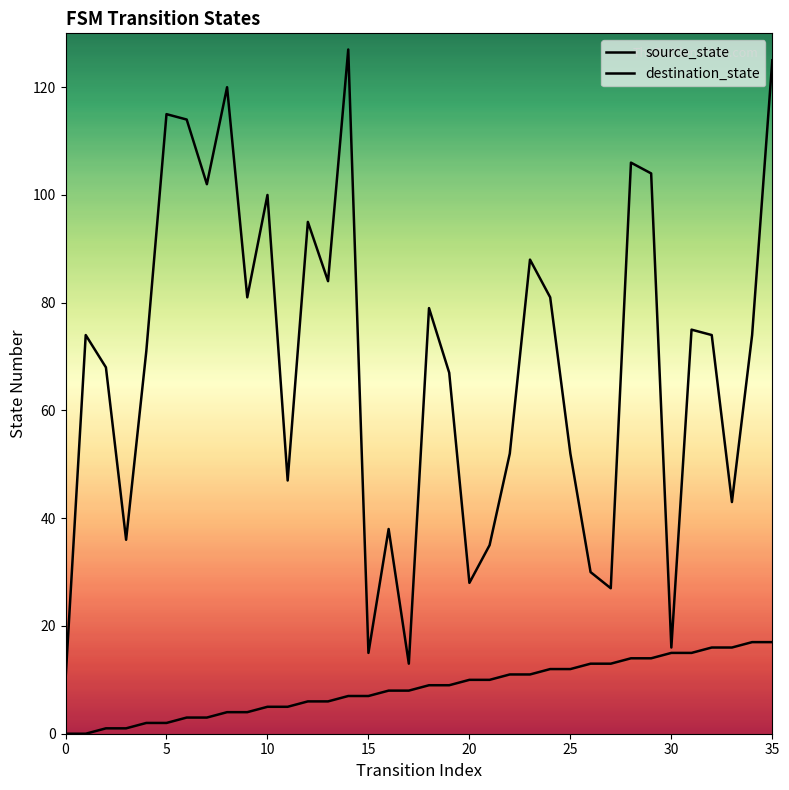

How many distinct data groups are displayed?

2